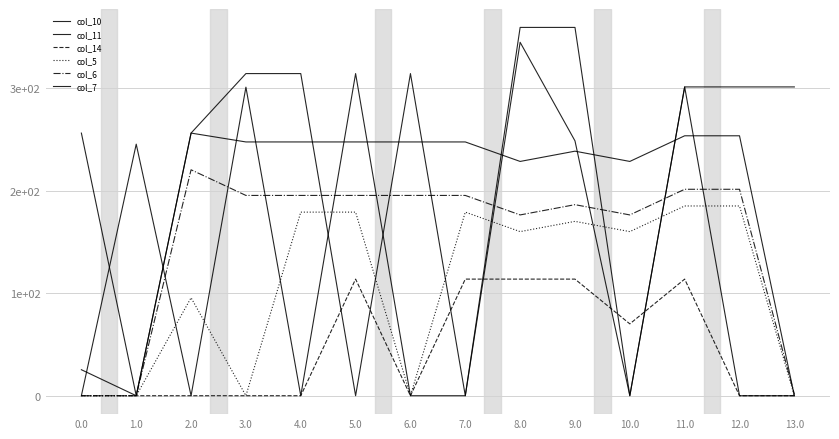

Reading left to right, list all the values displayed in this chart.

col_10: 0.0	245.2	0.0	300.8	0.0	314.0	0.0	0.0	344.5	248.4	0.0	301.0	0.0	0.0
col_11: 25.3	0.0	256.0	314.0	314.0	0.0	314.0	0.0	359.0	359.0	0.0	301.0	301.0	301.0
col_14: 0.0	0.0	0.0	0.0	0.0	113.7	0.0	113.7	113.7	113.7	70.0	113.7	0.0	0.0
col_5: 0.0	0.0	95.5	0.0	179.0	179.0	0.0	179.0	160.0	170.0	160.0	185.0	185.0	0.0
col_6: 0.0	0.0	220.2	195.2	195.2	195.2	195.2	195.2	176.2	186.2	176.2	201.2	201.2	1.5
col_7: 256.0	0.0	256.0	247.4	247.4	247.4	247.4	247.4	228.4	238.4	228.4	253.4	253.4	0.0